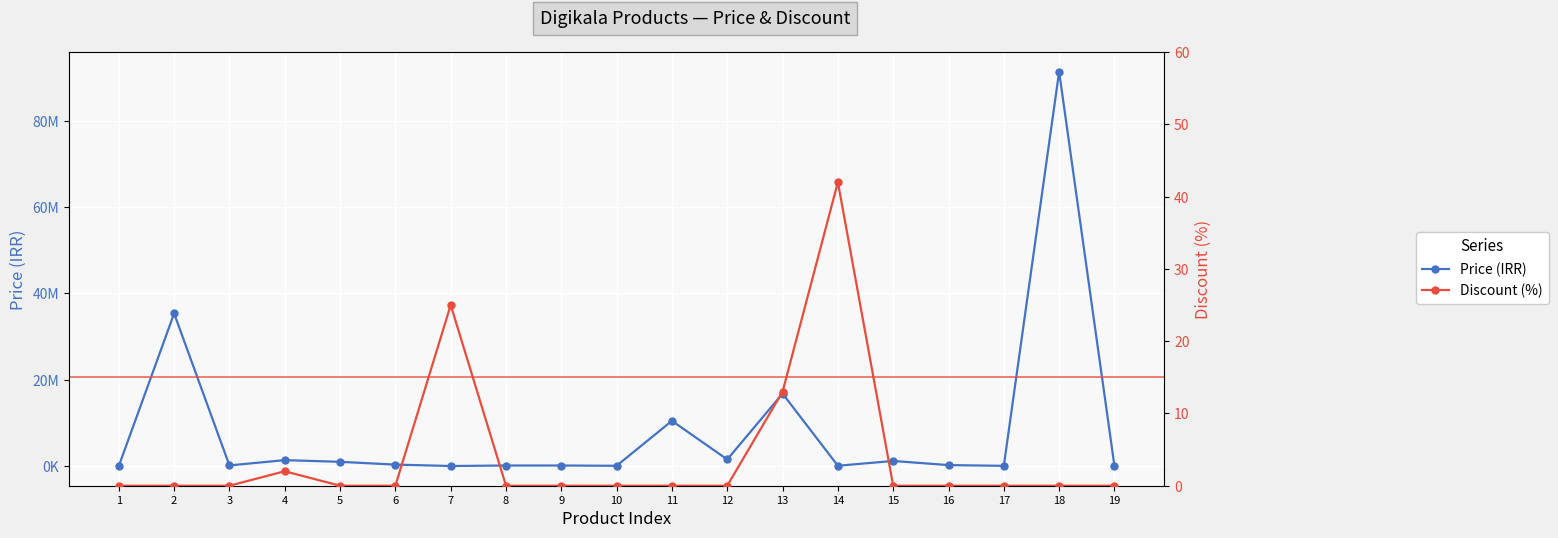

What is the difference between the second highest and second lowest values in the Discount (%) series?

25